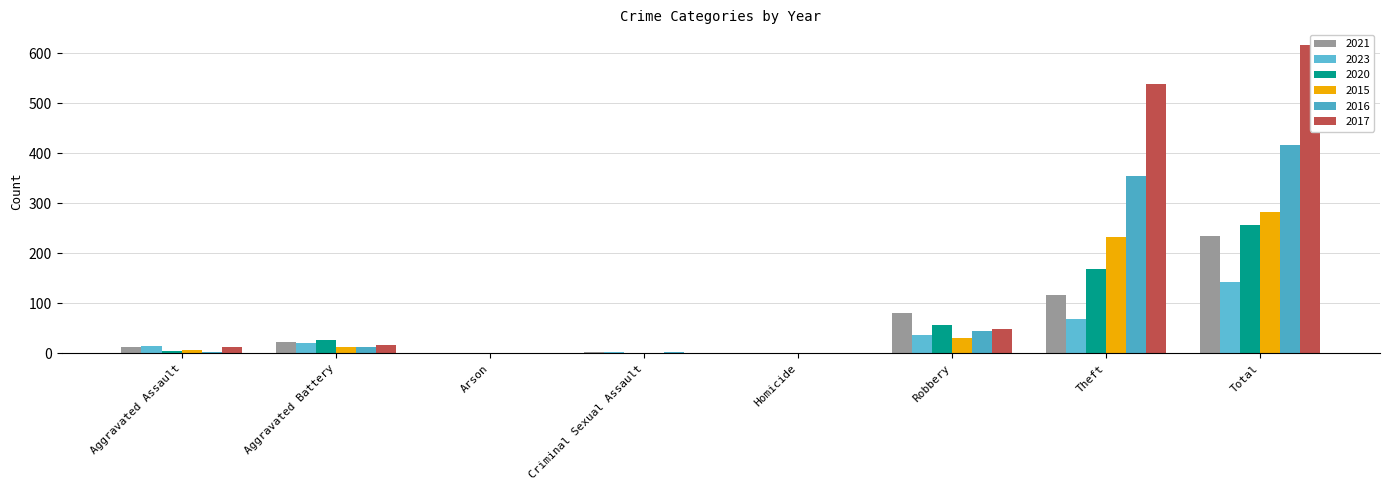

What is the label of the 8th bar from the right?

Aggravated Assault